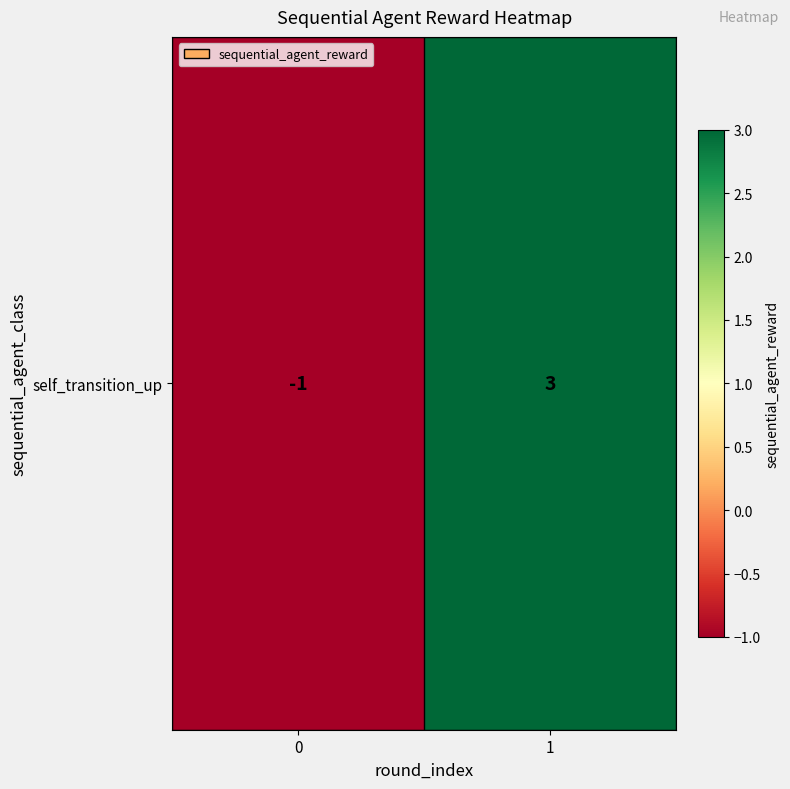

Read the value at 0.

-1